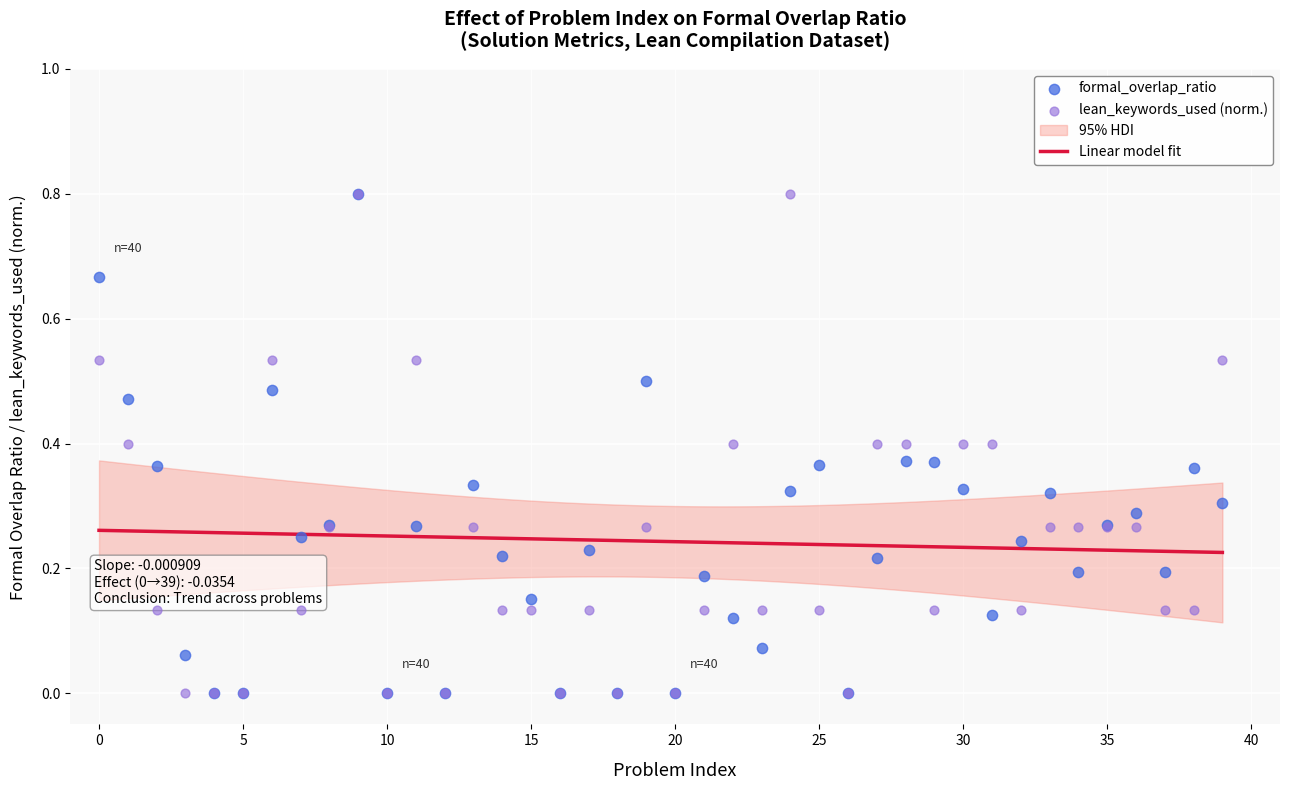

At how many categories does at least one series exceed 0?

32